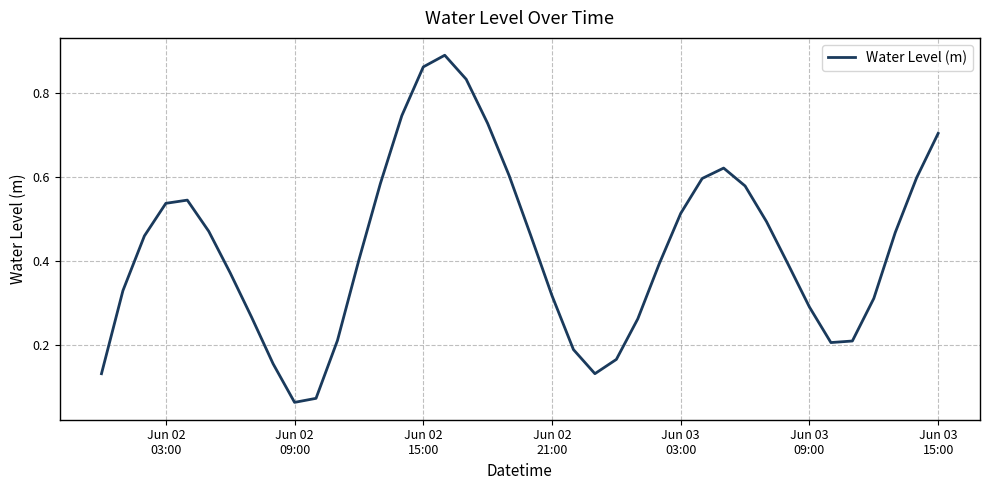

How many interior local valleys (lower than both neighbors) does the data have?

3